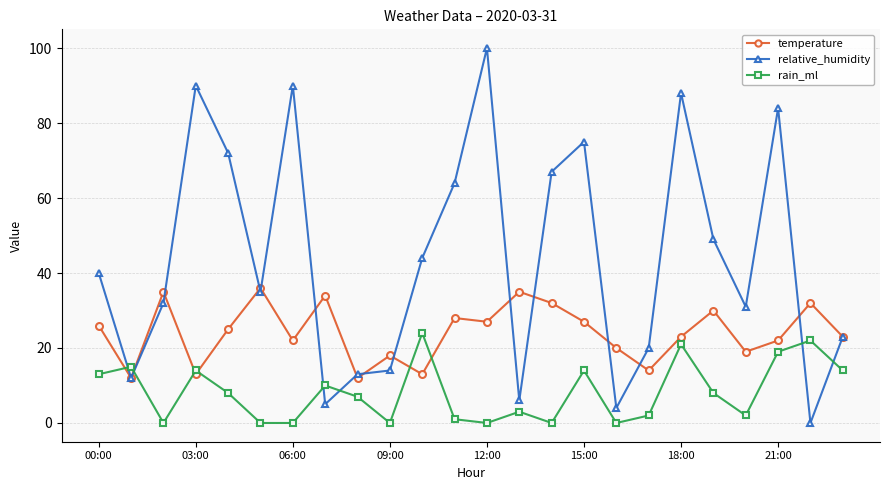

Which series has the widest spread of values?

relative_humidity